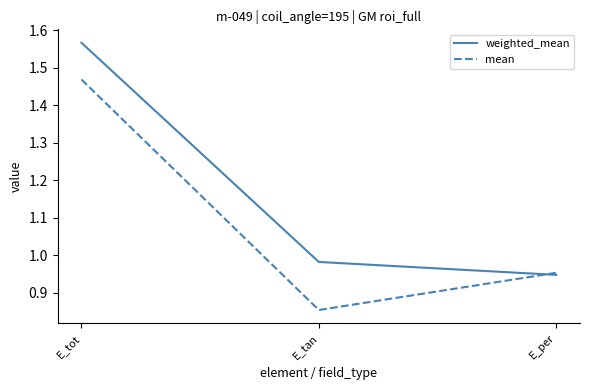

What is the sum of the mean values at E_tan and E_per?

1.8